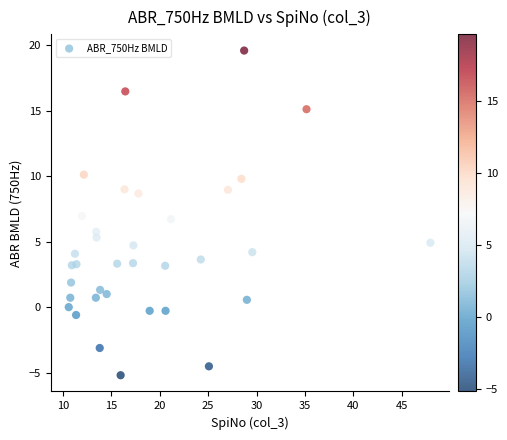

What is the range of X values (max minus min)?

37.4